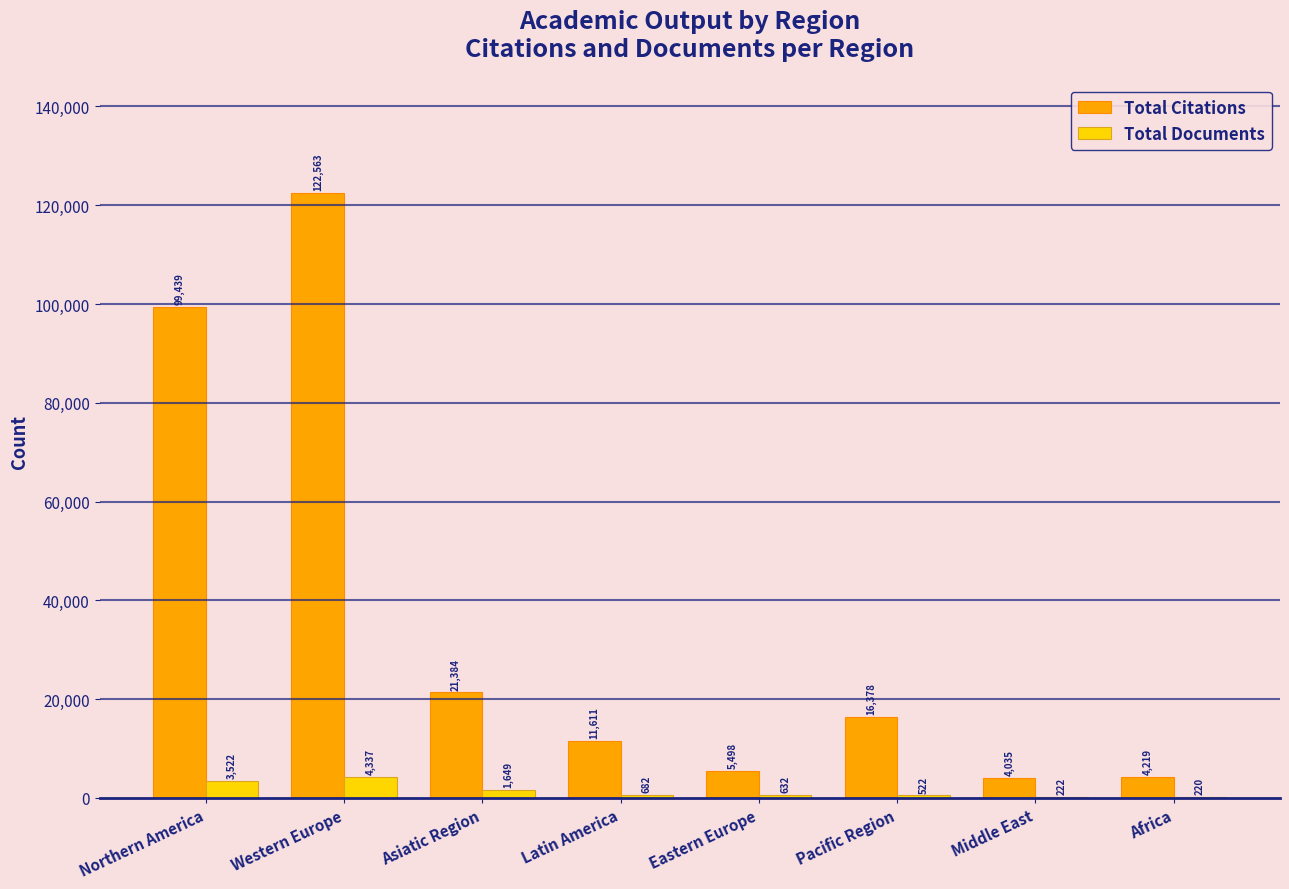

What is the average value of the Total Citations series?

35641